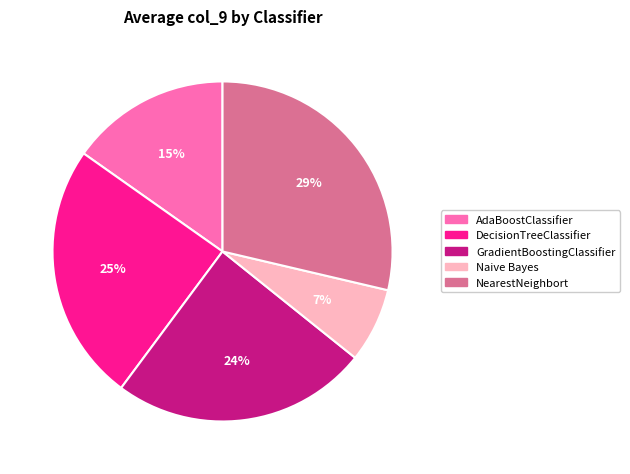

The DecisionTreeClassifier slice represents 25% of the pie. True or false?

True